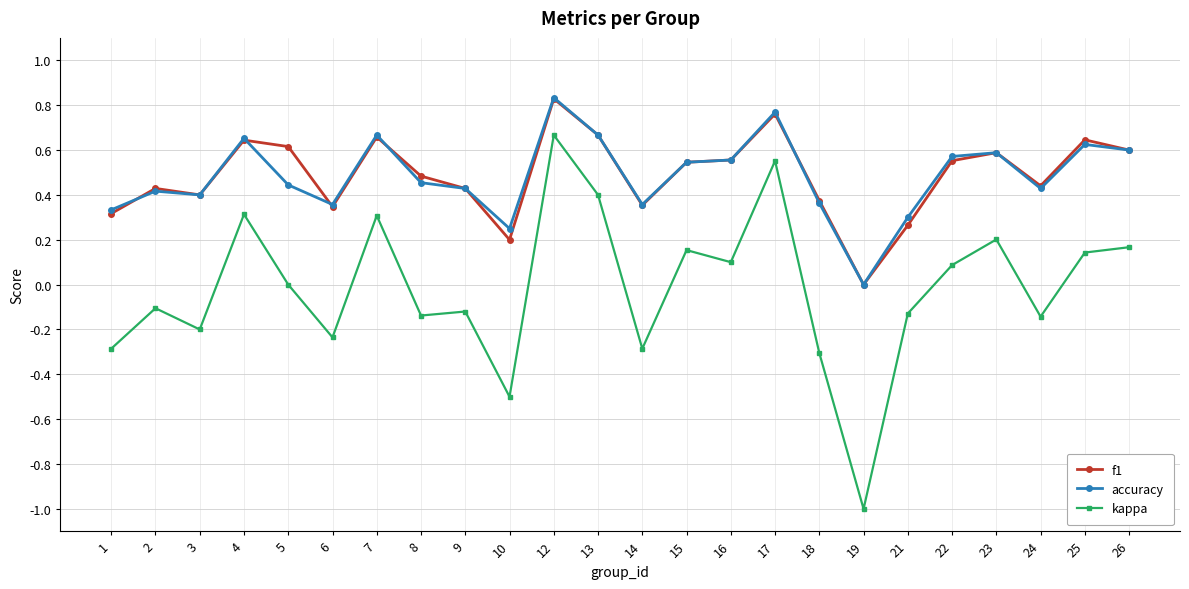

Where is f1 nearest to the value 0?

19